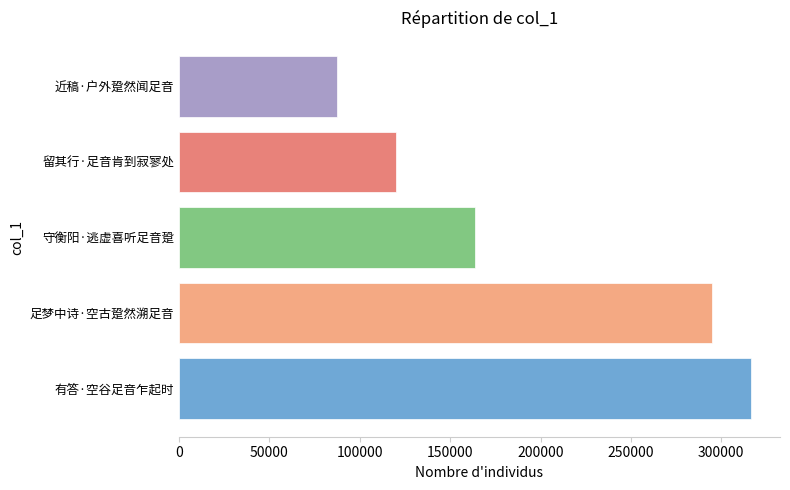

List the labels in order of value, smallest first.

近稿·户外跫然闻足音, 留其行·足音肯到寂寥处, 守衡阳·逃虚喜听足音跫, 足梦中诗·空古跫然溯足音, 有答·空谷足音乍起时